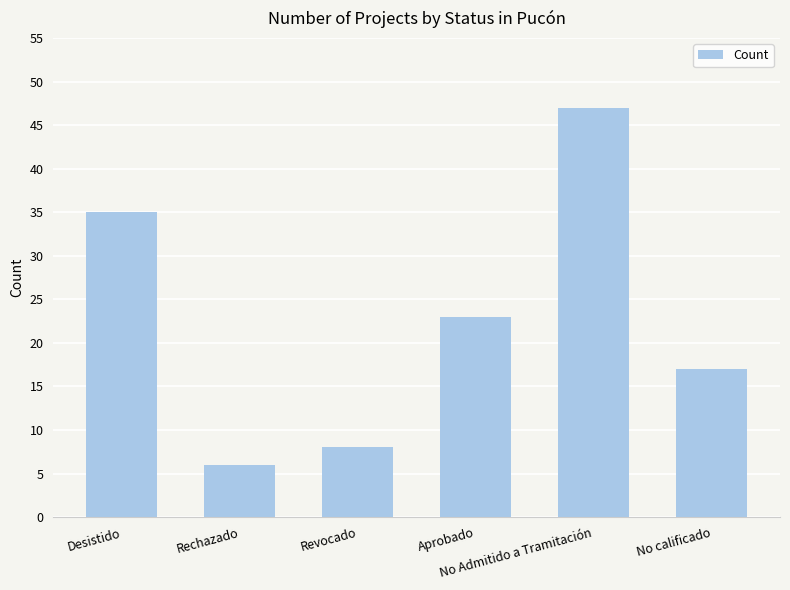

What position from the left is Aprobado?

4